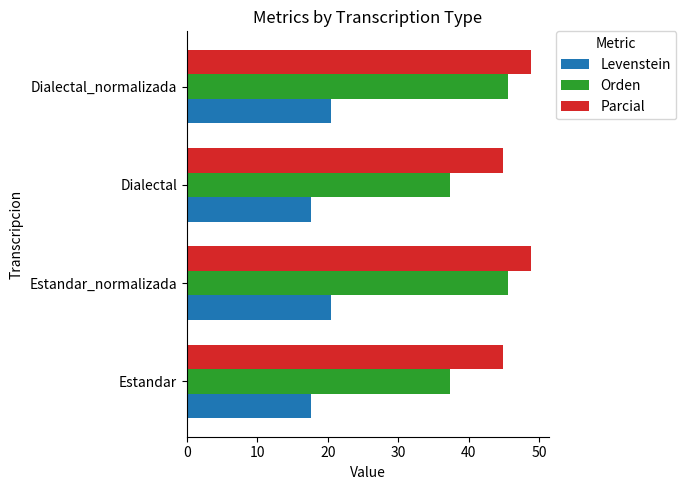

What is the lowest value of the Orden series?

37.3